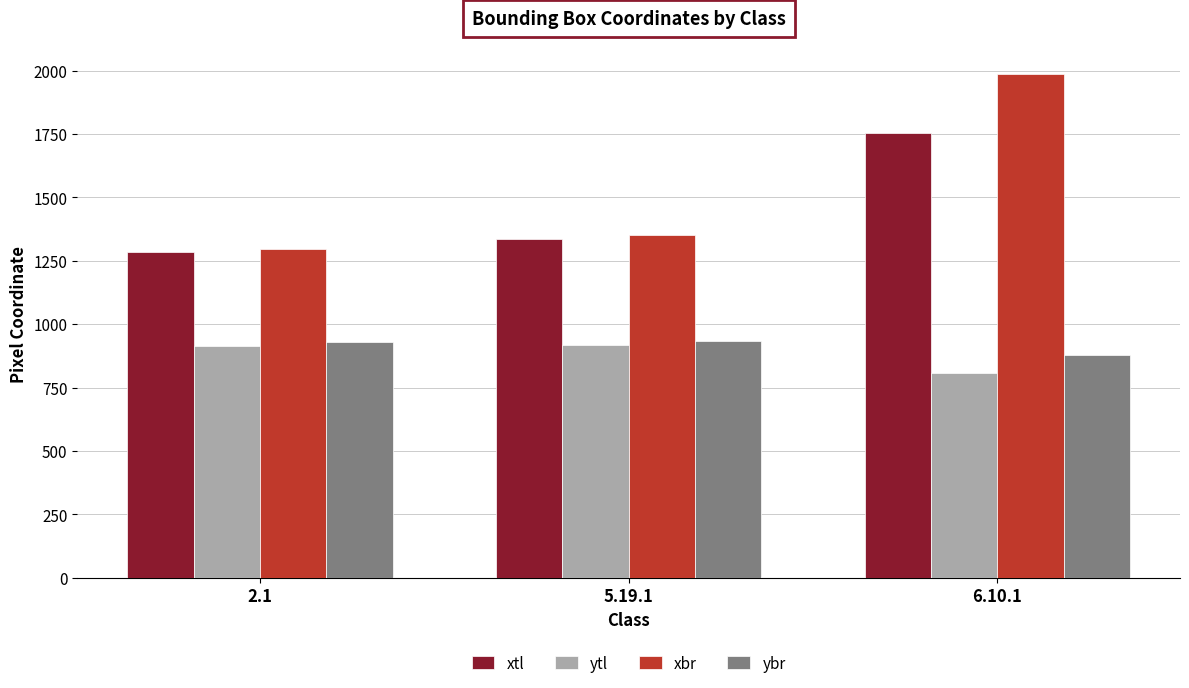

At which category does the chart reach its peak across all series?

6.10.1